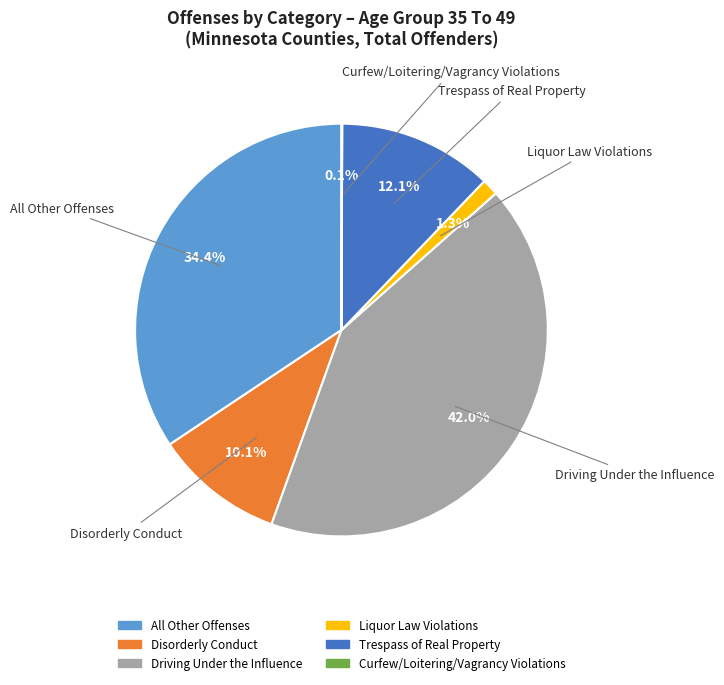

Is there any slice that represents more than half of the pie?

No